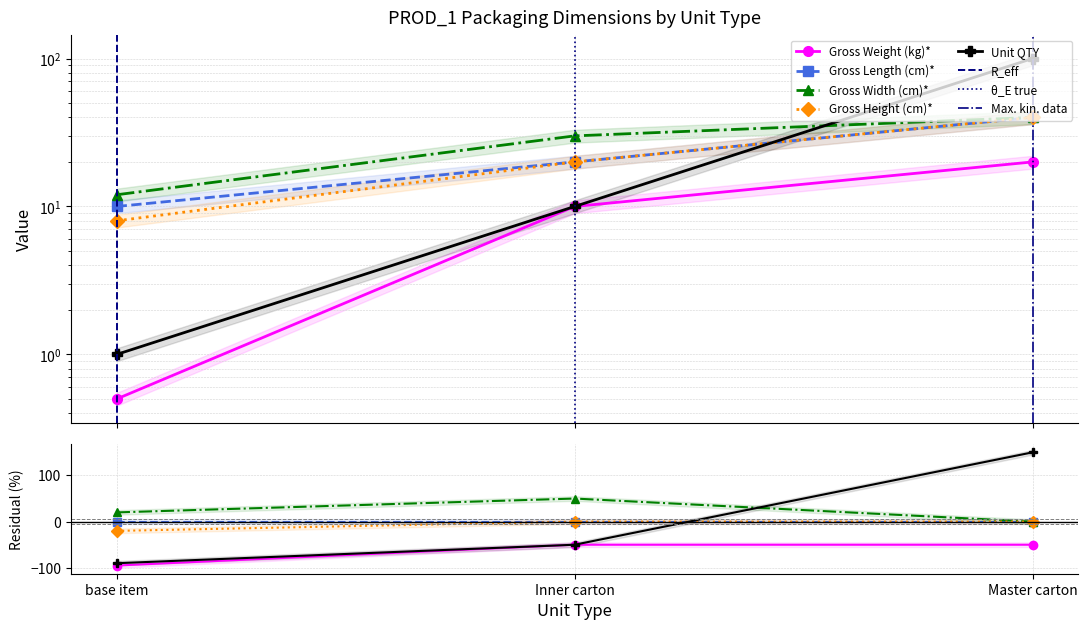

List the labels in order of Gross Weight (kg)* value, smallest first.

base item, Inner carton, Master carton